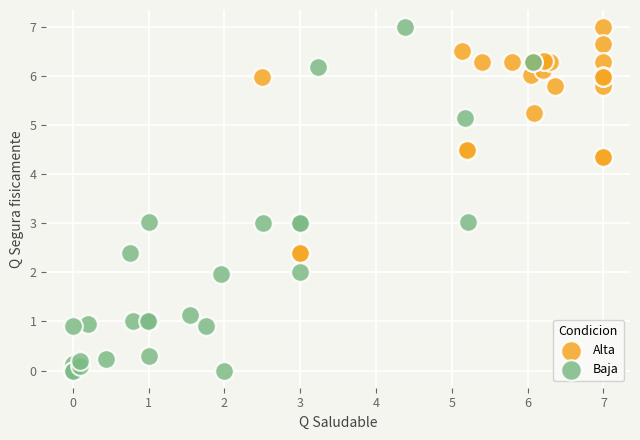

Which series has the largest Y range (max minus min)?

Baja